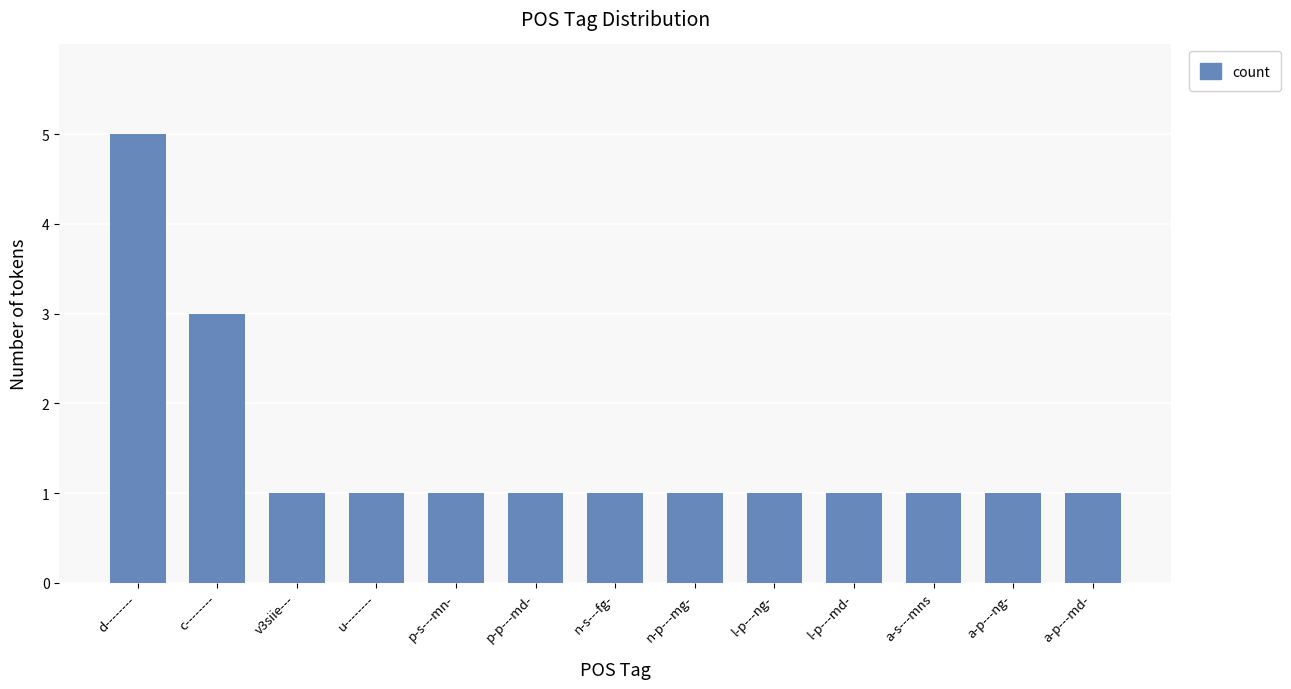

Reading left to right, transcribe all the data shown in this chart.

5	3	1	1	1	1	1	1	1	1	1	1	1